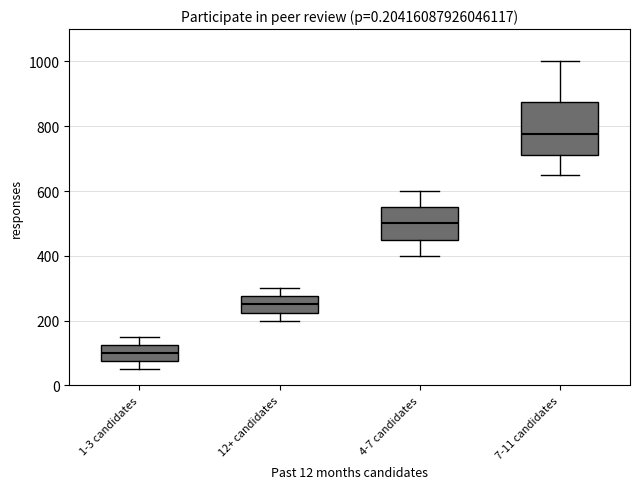

Reading left to right, read every box against the y-axis: the position of its median line, the range the box covers, and the ends of its whiskers. The values are not printed on the chart, so give them approximately, as read against the axis.

1-3 candidates: median 100, box 80 to 120, whiskers 60 to 160
12+ candidates: median 260, box 220 to 280, whiskers 200 to 300
4-7 candidates: median 500, box 460 to 560, whiskers 400 to 600
7-11 candidates: median 780, box 720 to 880, whiskers 660 to 1000